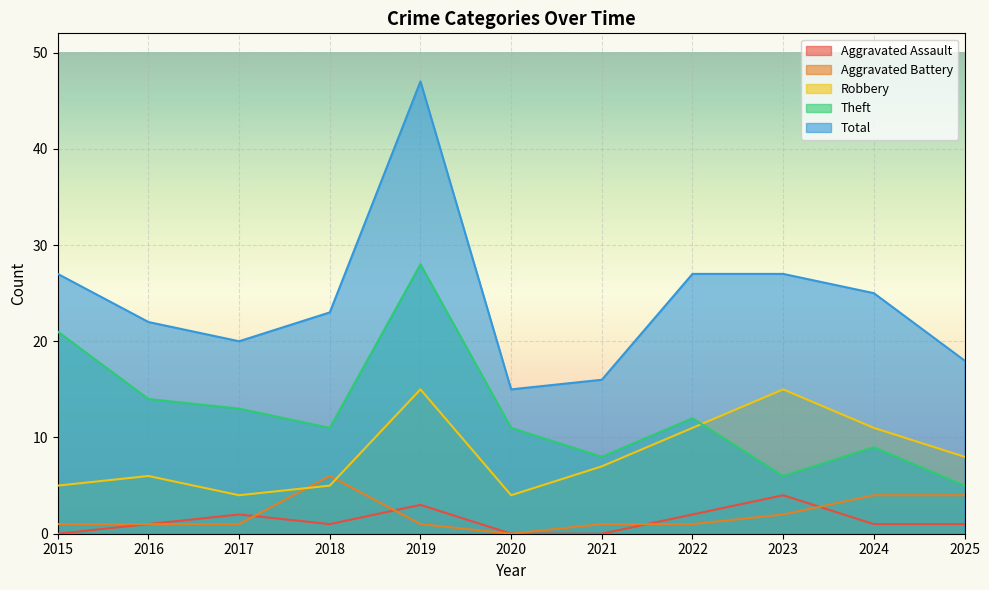

Reading right to left, extract all data points from this chart.

Aggravated Assault: 2025=1	2024=1	2023=4	2022=2	2021=0	2020=0	2019=3	2018=1	2017=2	2016=1	2015=0
Aggravated Battery: 2025=4	2024=4	2023=2	2022=1	2021=1	2020=0	2019=1	2018=6	2017=1	2016=1	2015=1
Robbery: 2025=8	2024=11	2023=15	2022=11	2021=7	2020=4	2019=15	2018=5	2017=4	2016=6	2015=5
Theft: 2025=5	2024=9	2023=6	2022=12	2021=8	2020=11	2019=28	2018=11	2017=13	2016=14	2015=21
Total: 2025=18	2024=25	2023=27	2022=27	2021=16	2020=15	2019=47	2018=23	2017=20	2016=22	2015=27